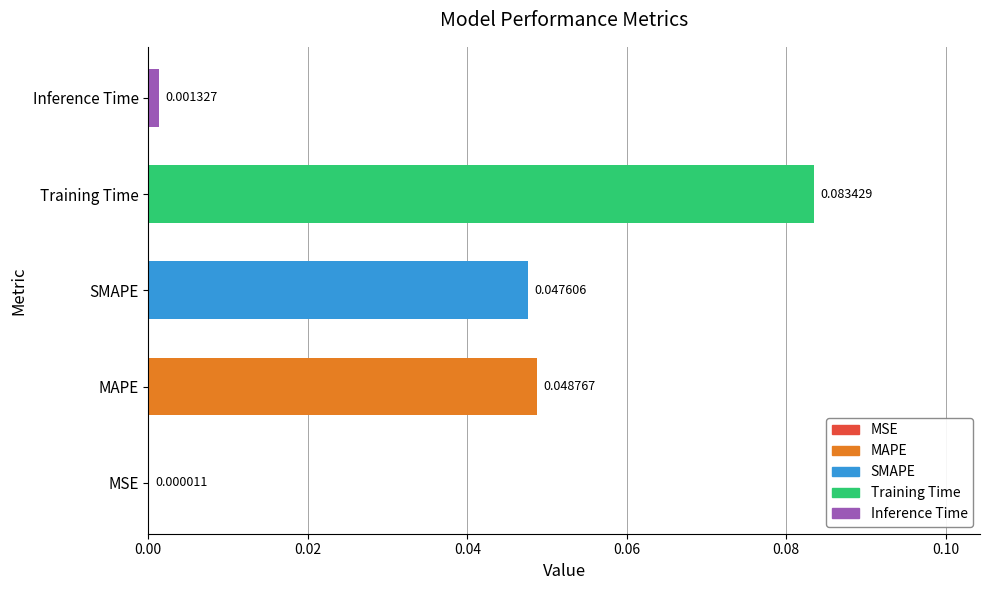

At which label is the value closest to 0?

MSE